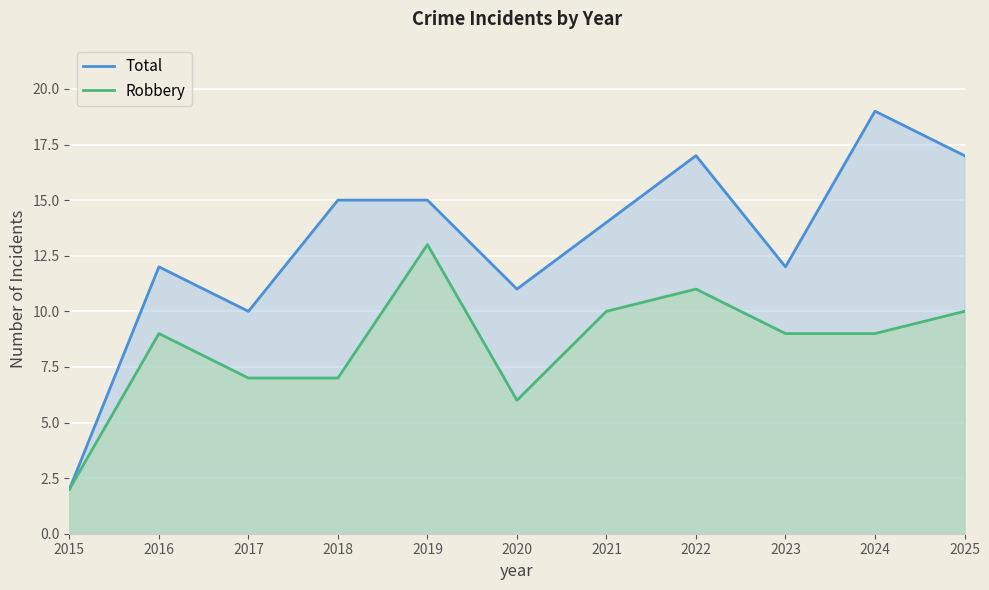

Reading left to right, what are all the values shown in this chart?

Total: 2	12	10	15	15	11	14	17	12	19	17
Robbery: 2	9	7	7	13	6	10	11	9	9	10